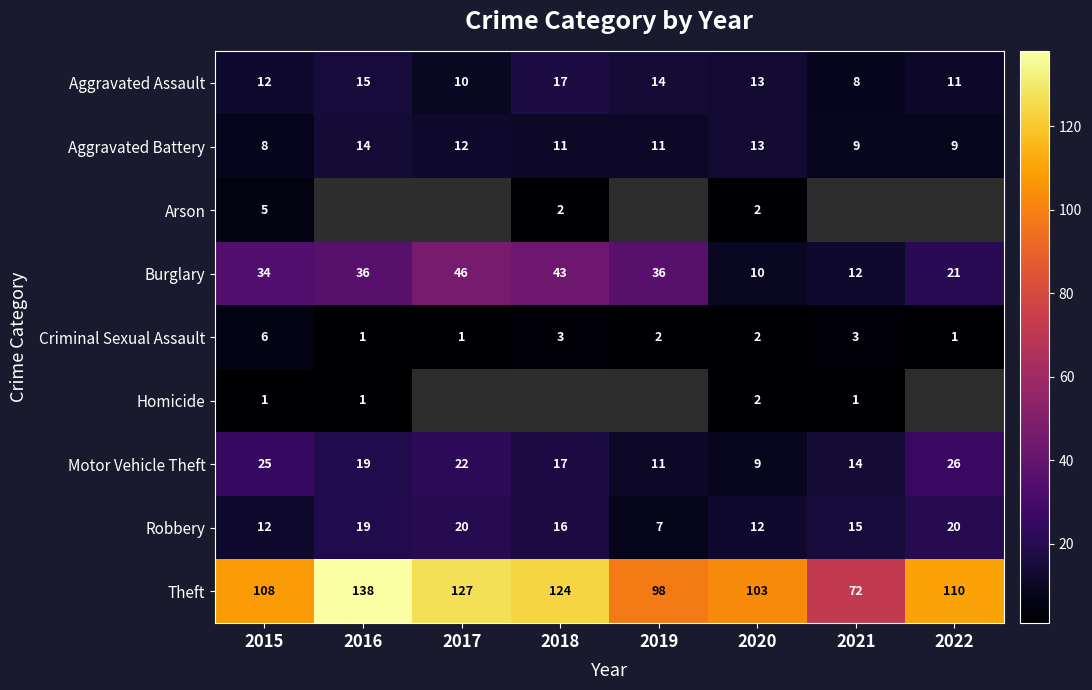

At which label does Burglary reach its peak?

2017